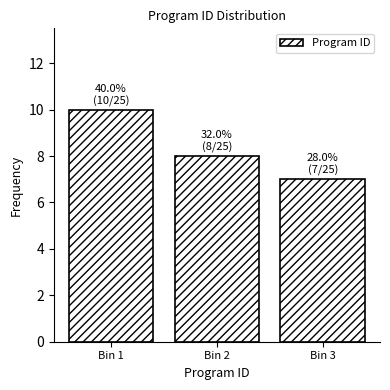

Reading left to right, what are all the values shown in this chart?

Bin 1=10	Bin 2=8	Bin 3=7